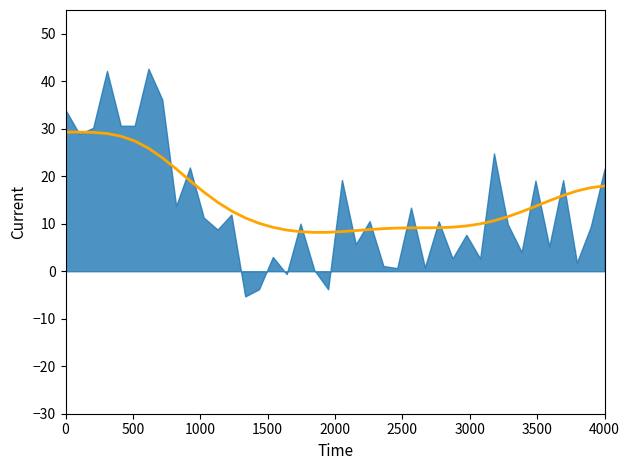

How many lines are shown in the chart?

1